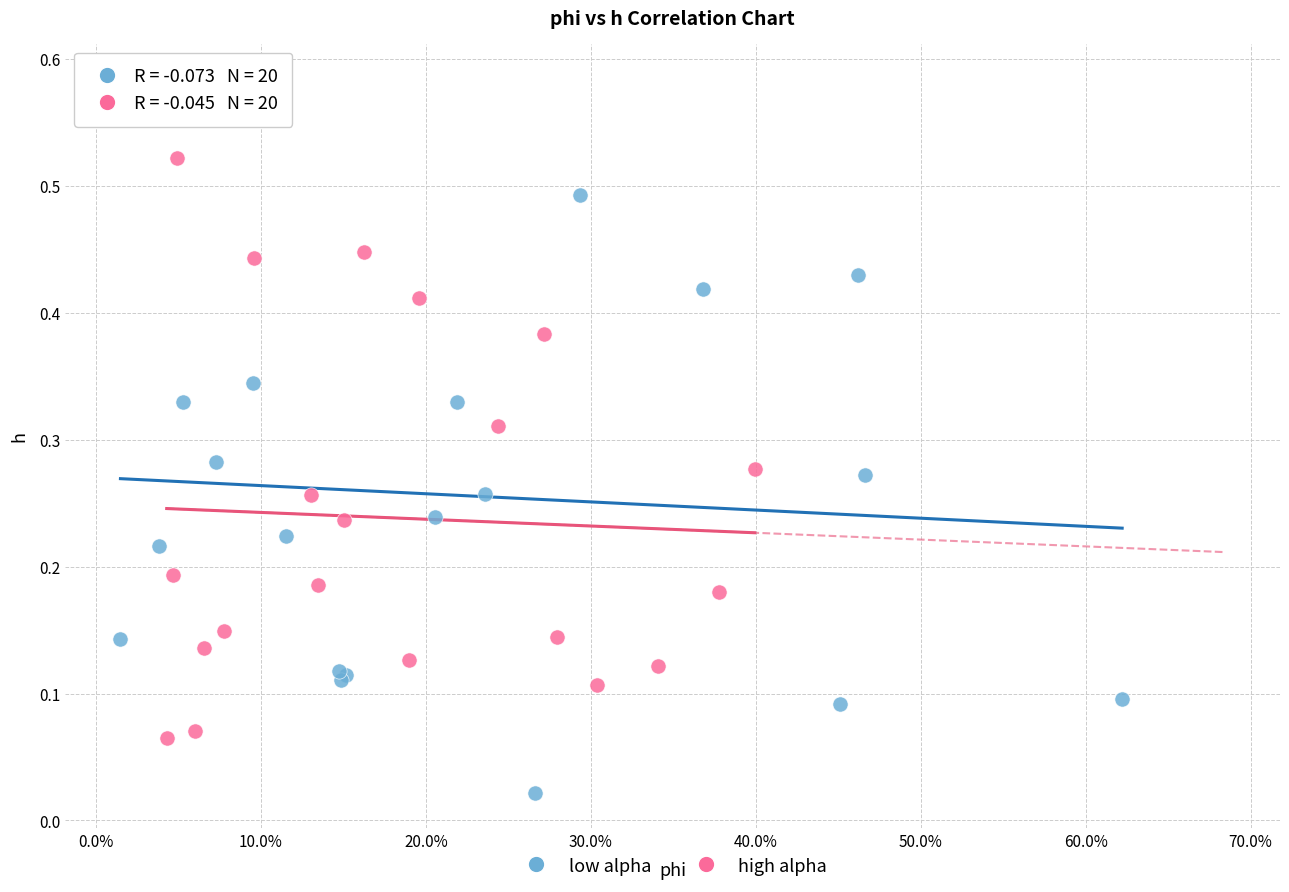

Which series has the widest spread of Y values?

low alpha